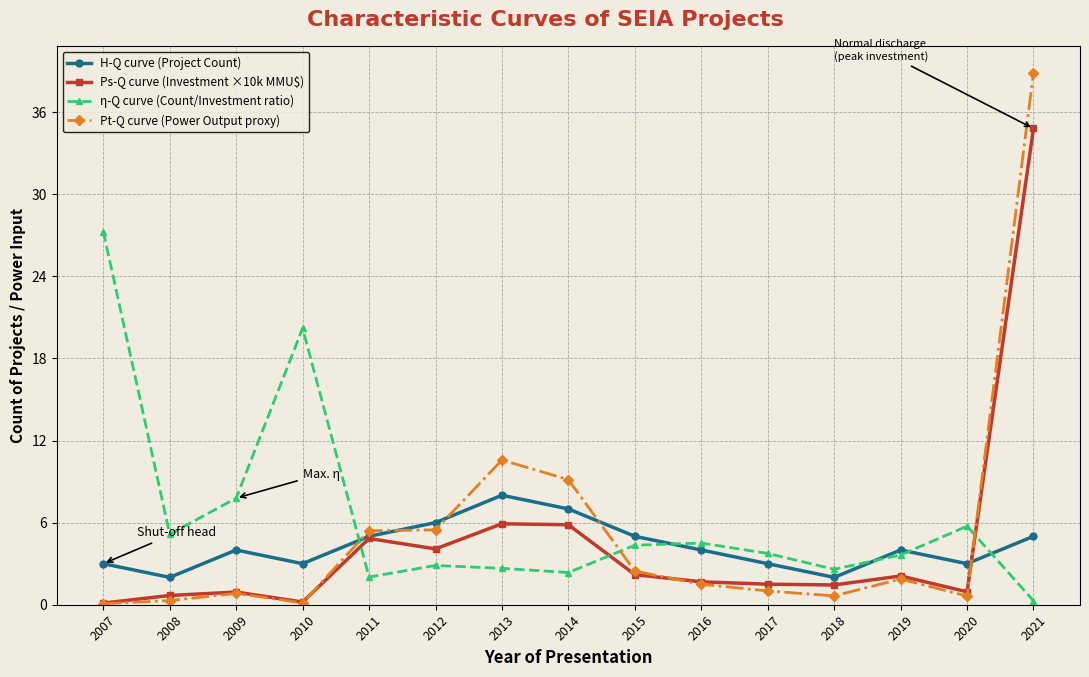

True or false: η-Q curve (Count/Investment ratio) has a value of 2.9 at 2012.

True